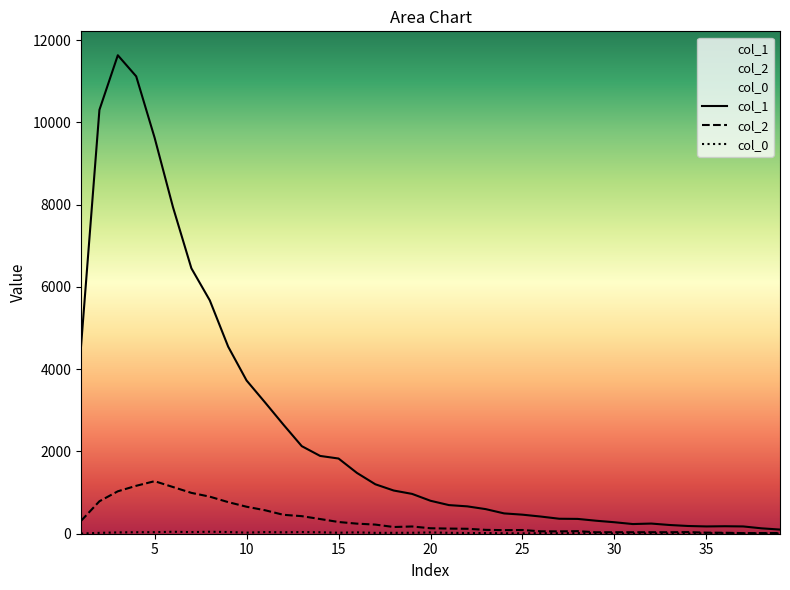

Rank the series at 5 from lowest to highest value.

col_0, col_2, col_1